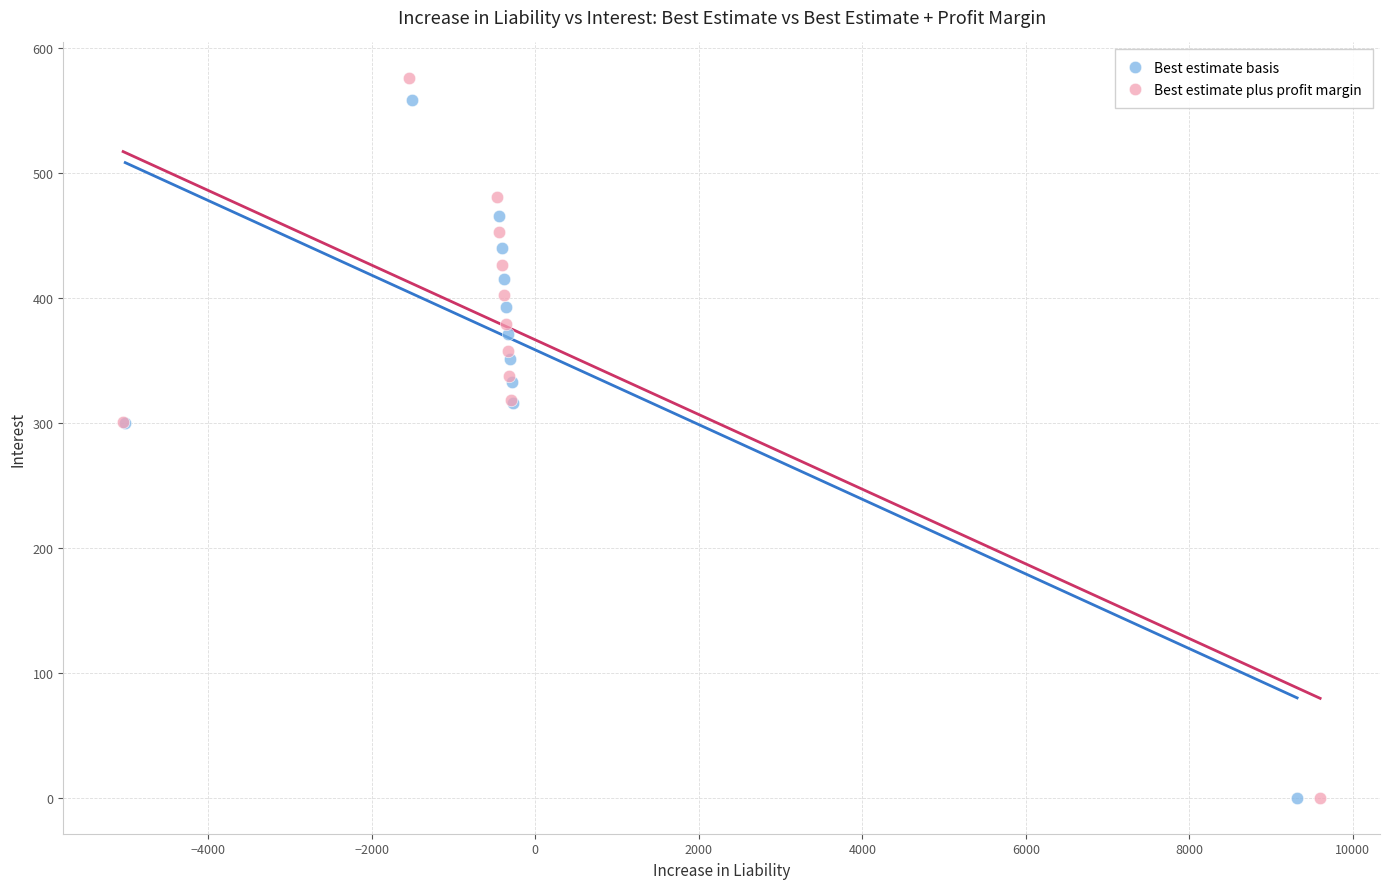

Which series has the widest spread of Y values?

Best estimate plus profit margin